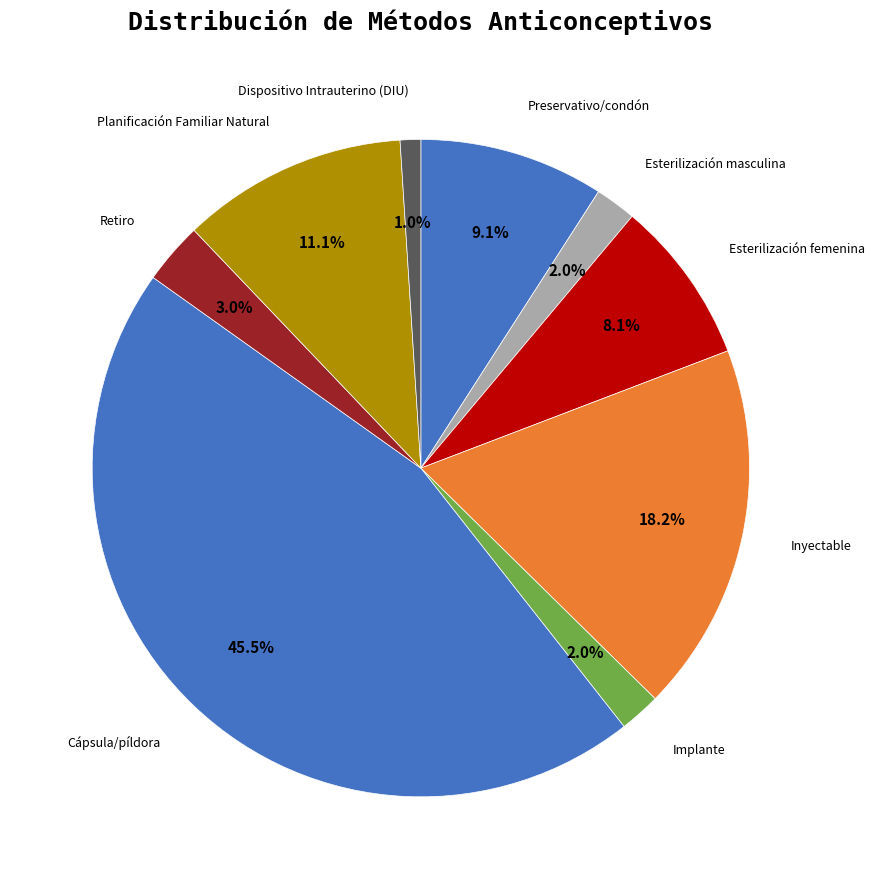

How many slices are in this pie chart?

9